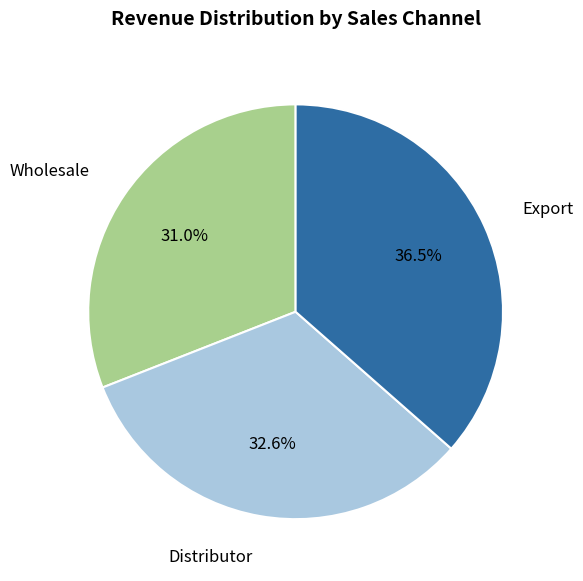

Does any single category account for the majority?

No